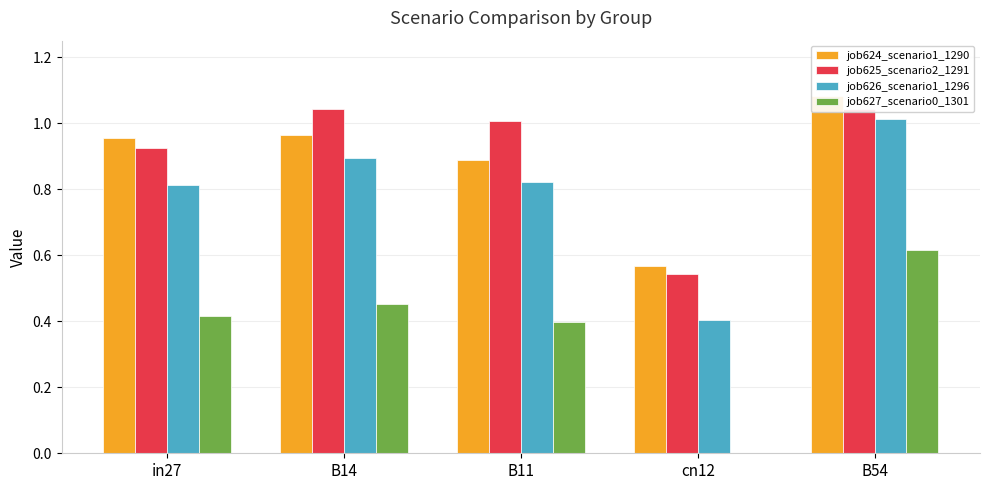

Is it true that job625_scenario2_1291 equals 0.5 at cn12?

True